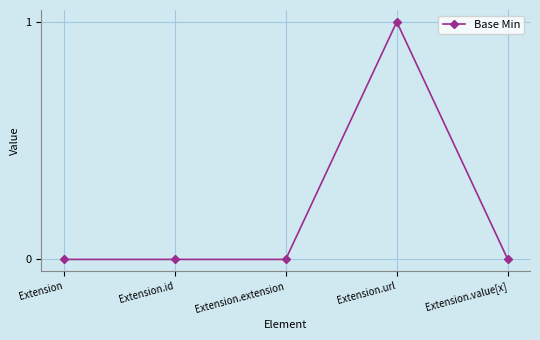

Is it true that the value at Extension.value[x] is 0?

True